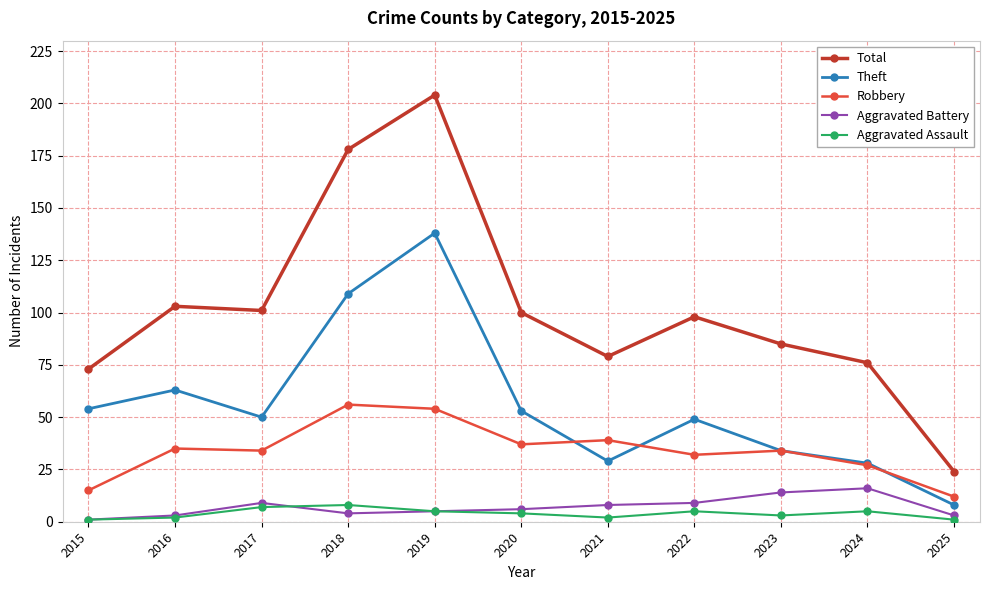

Reading left to right, extract all data points from this chart.

Total: 2015=73	2016=103	2017=101	2018=178	2019=204	2020=100	2021=79	2022=98	2023=85	2024=76	2025=24
Theft: 2015=54	2016=63	2017=50	2018=109	2019=138	2020=53	2021=29	2022=49	2023=34	2024=28	2025=8
Robbery: 2015=15	2016=35	2017=34	2018=56	2019=54	2020=37	2021=39	2022=32	2023=34	2024=27	2025=12
Aggravated Battery: 2015=1	2016=3	2017=9	2018=4	2019=5	2020=6	2021=8	2022=9	2023=14	2024=16	2025=3
Aggravated Assault: 2015=1	2016=2	2017=7	2018=8	2019=5	2020=4	2021=2	2022=5	2023=3	2024=5	2025=1